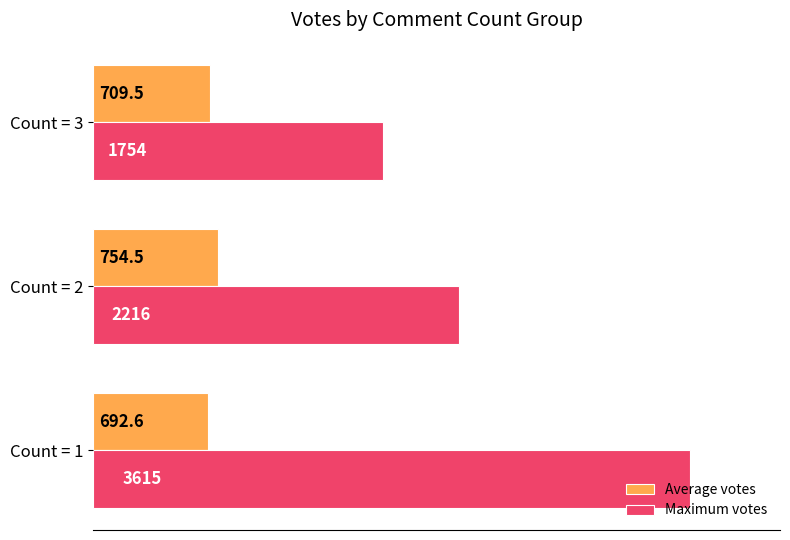

What is the average value of the Maximum votes series?

2528.3